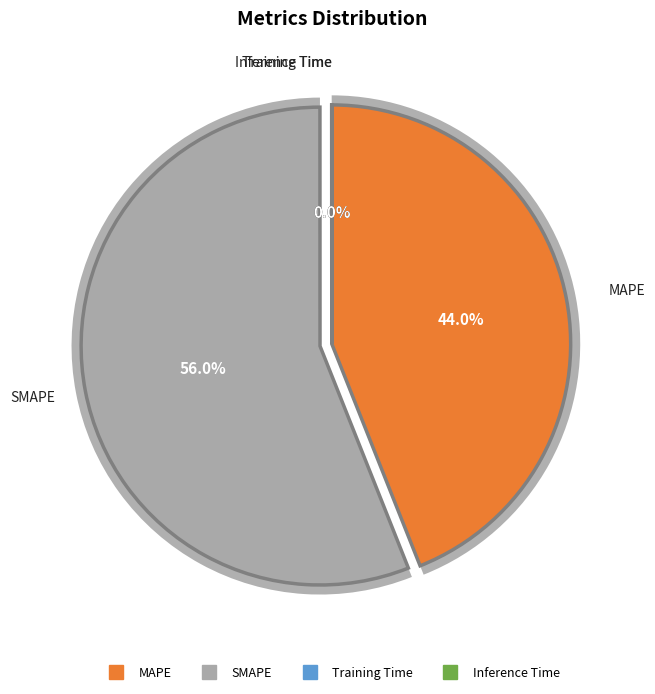

The MAPE slice represents 57% of the pie. True or false?

False